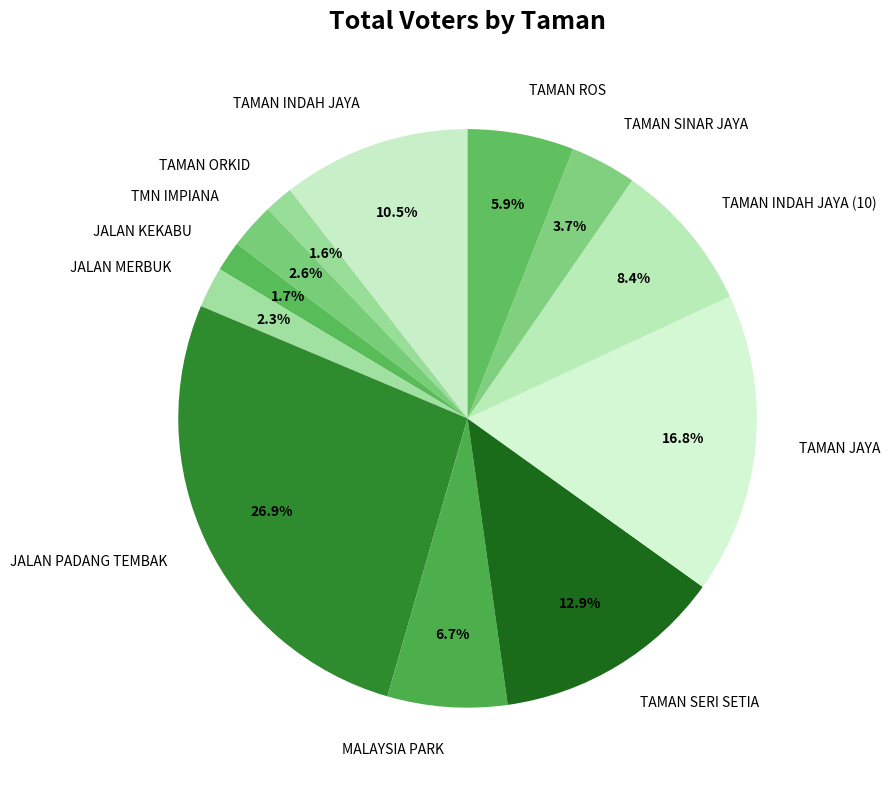

Count the number of slices in the pie.

12